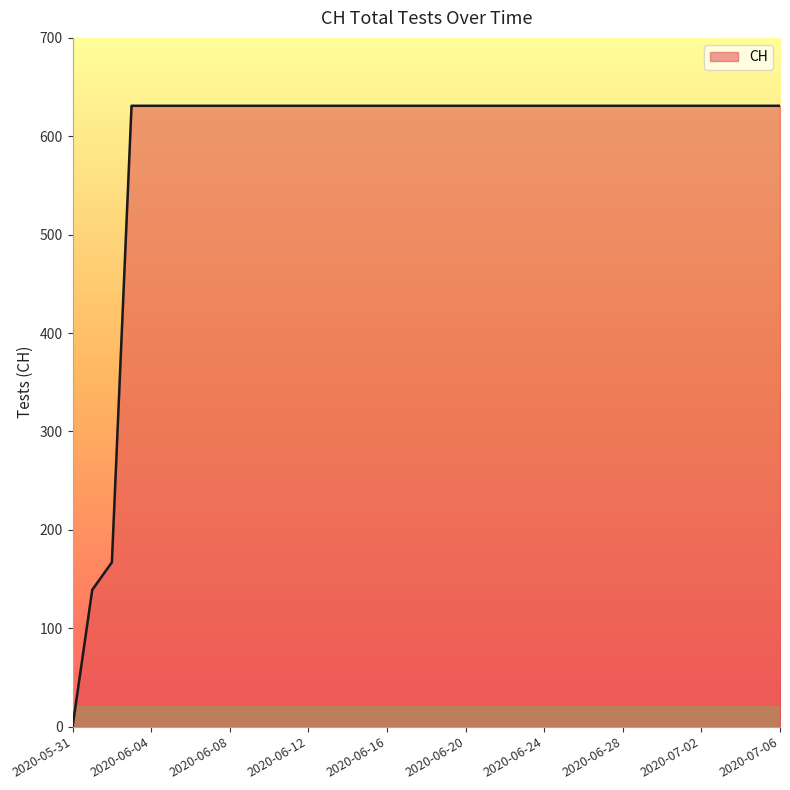

What is the maximum value shown in the chart?

631